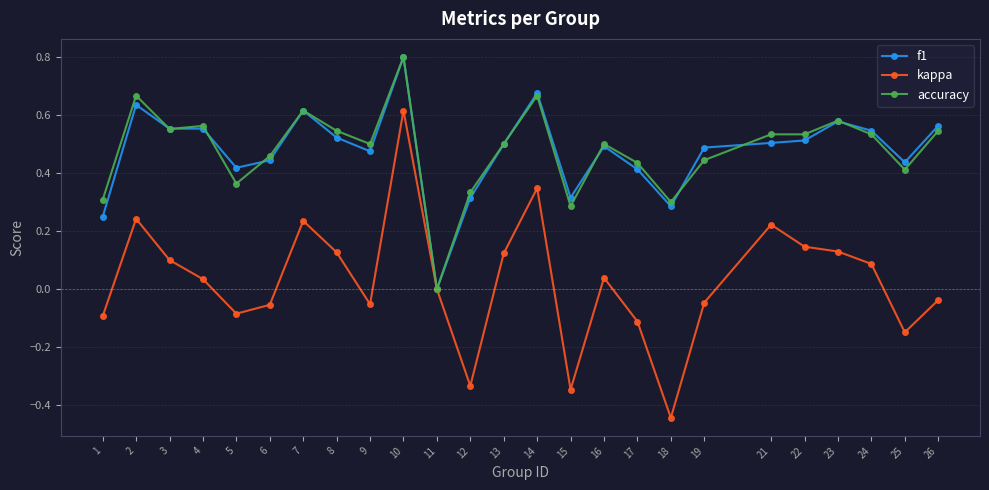

The accuracy series shows 0.5 at 9. True or false?

True